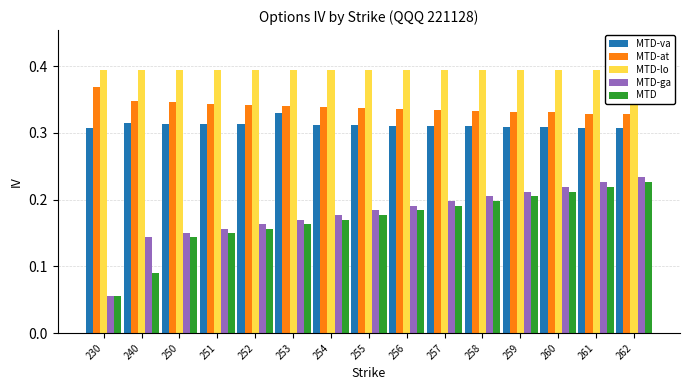

How many categories are shown in the chart?

15